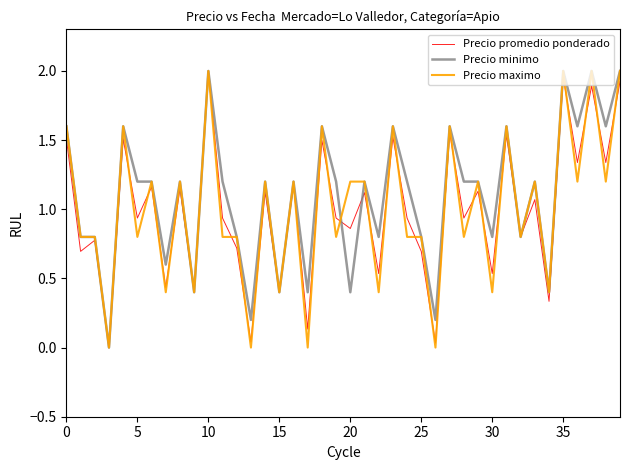

True or false: Precio minimo has a value of 2.0 at 35.

True